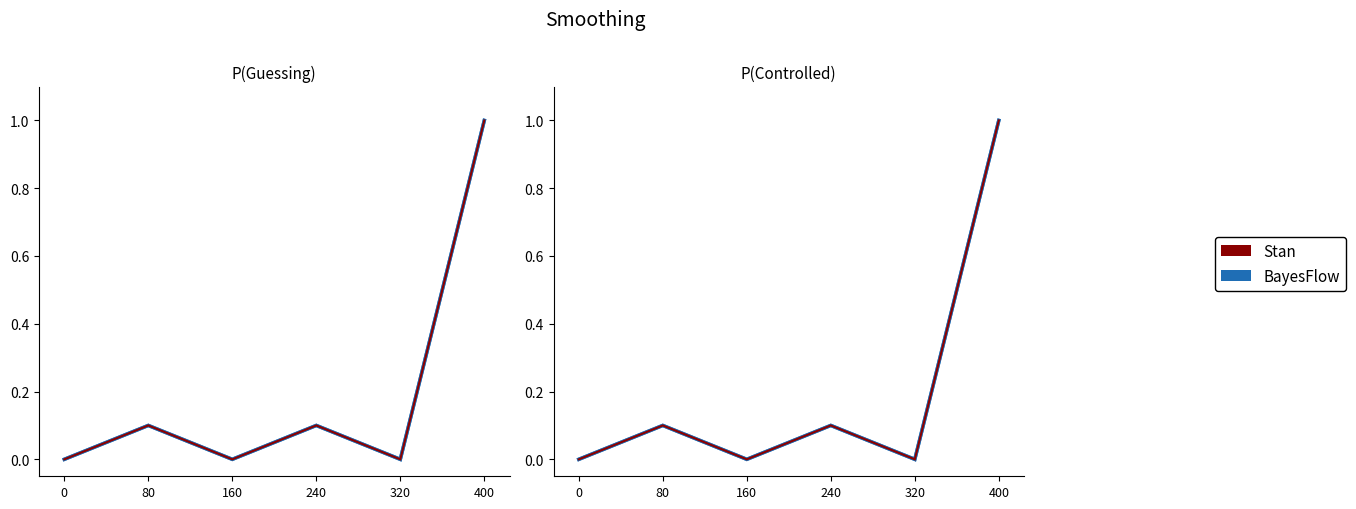

True or false: Count and Net Profit intersect in this chart.

False